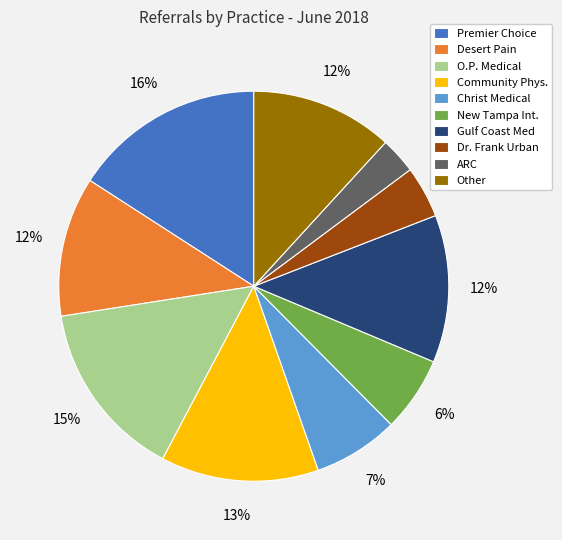

True or false: New Tampa Int. accounts for 1% of the total.

False